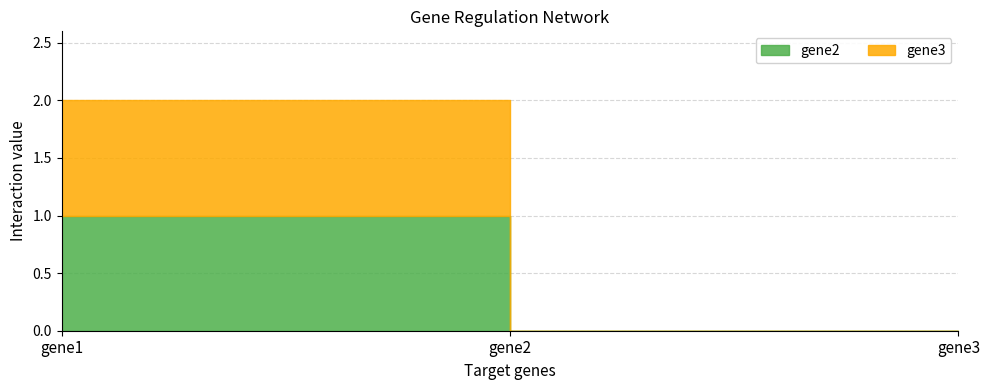

Rank the series at gene1 from highest to lowest value.

gene2, gene3